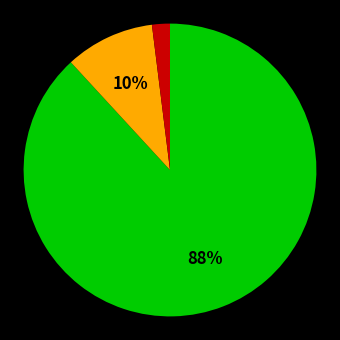

To the nearest percent, what is the difference between the largest and smallest slice percentages?

86%